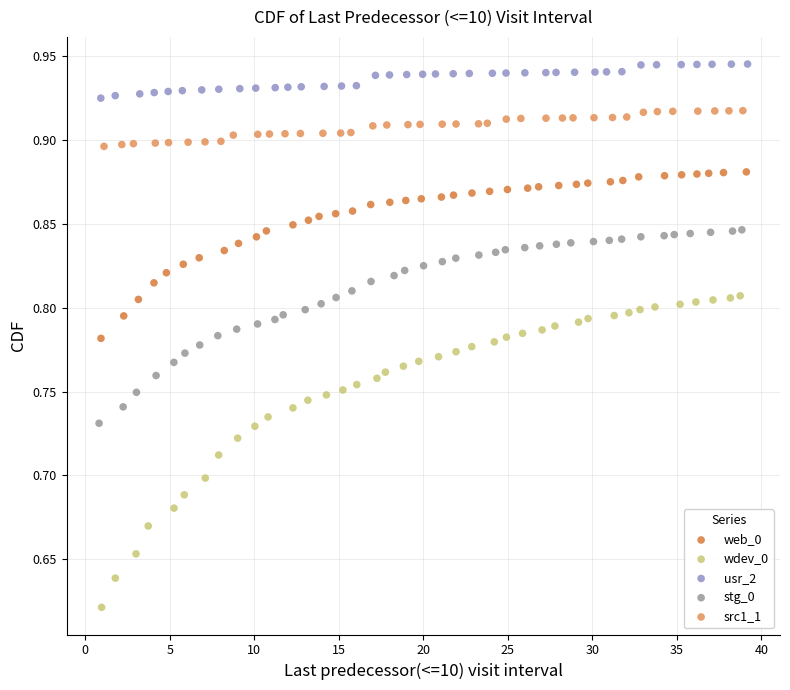

Which series reaches the minimum Y coordinate?

wdev_0